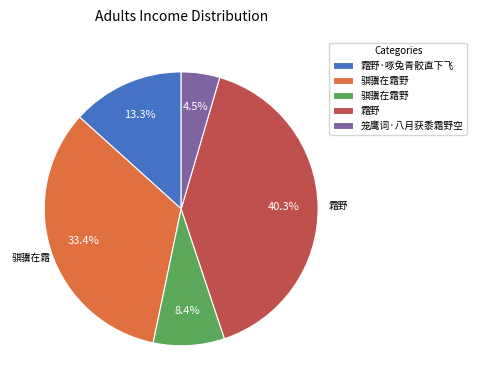

Is there any slice that represents more than half of the pie?

No